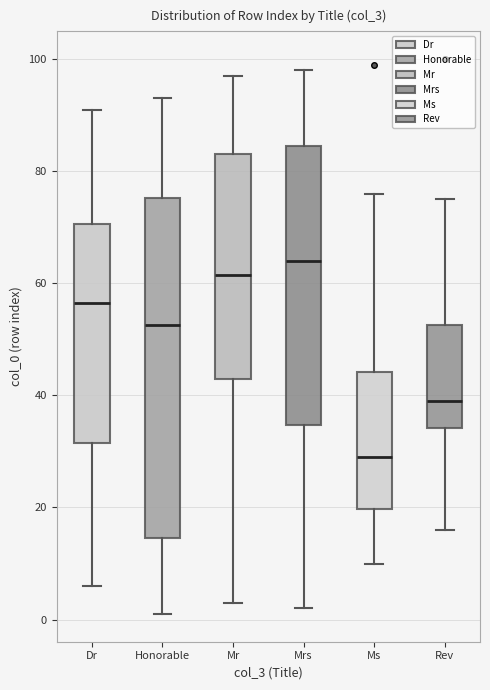

Where does the lower whisker of the box for Rev end on the y-axis? The values are not printed on the chart, so give them approximately, as read against the axis.

16